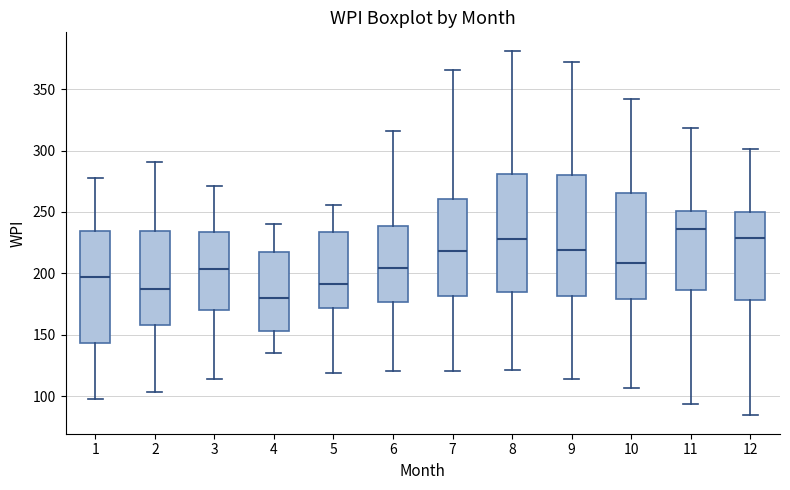

Which box's median line is the highest?

11